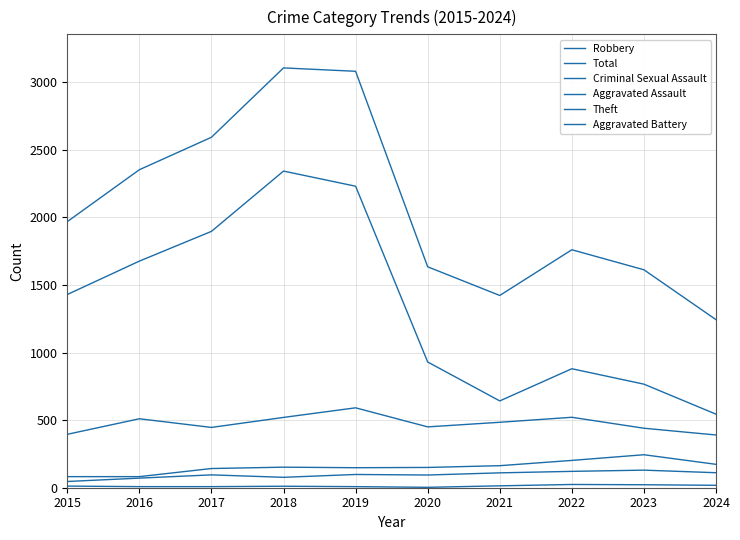

Does the chart display data point markers on the line(s)?

No